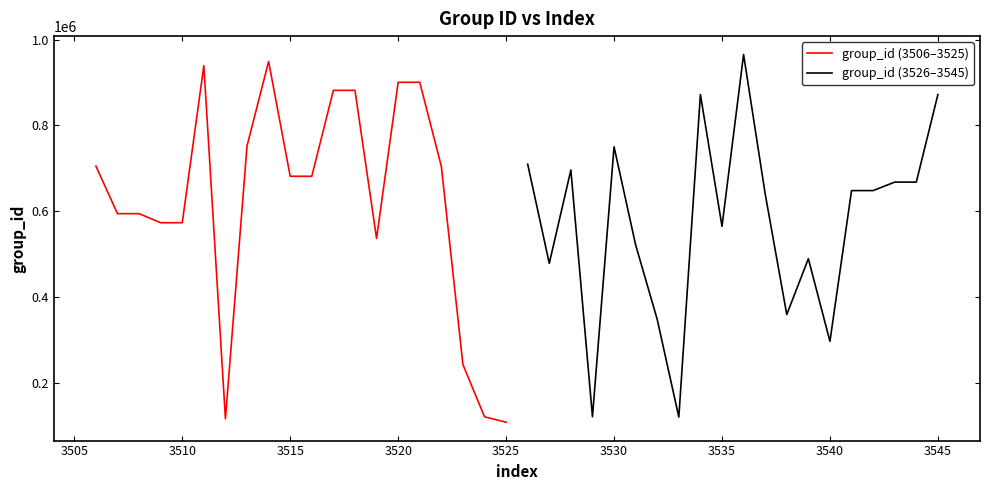

How many data points in group_id (3506–3525) are above 681445?

9